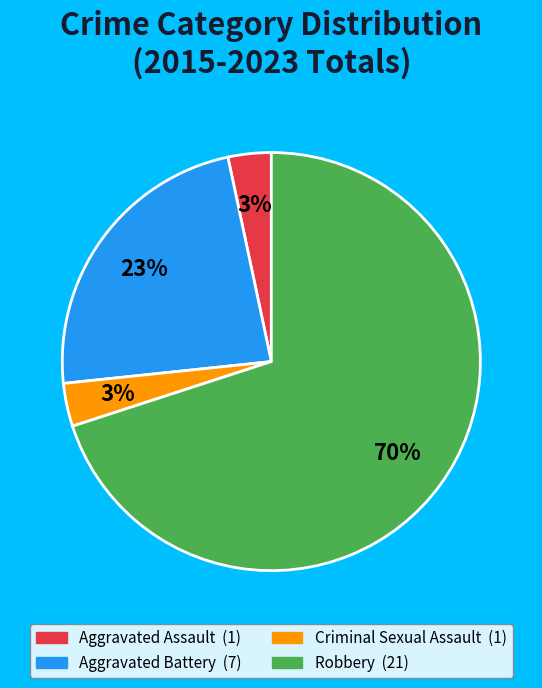

The Aggravated Assault slice represents 3% of the pie. True or false?

True